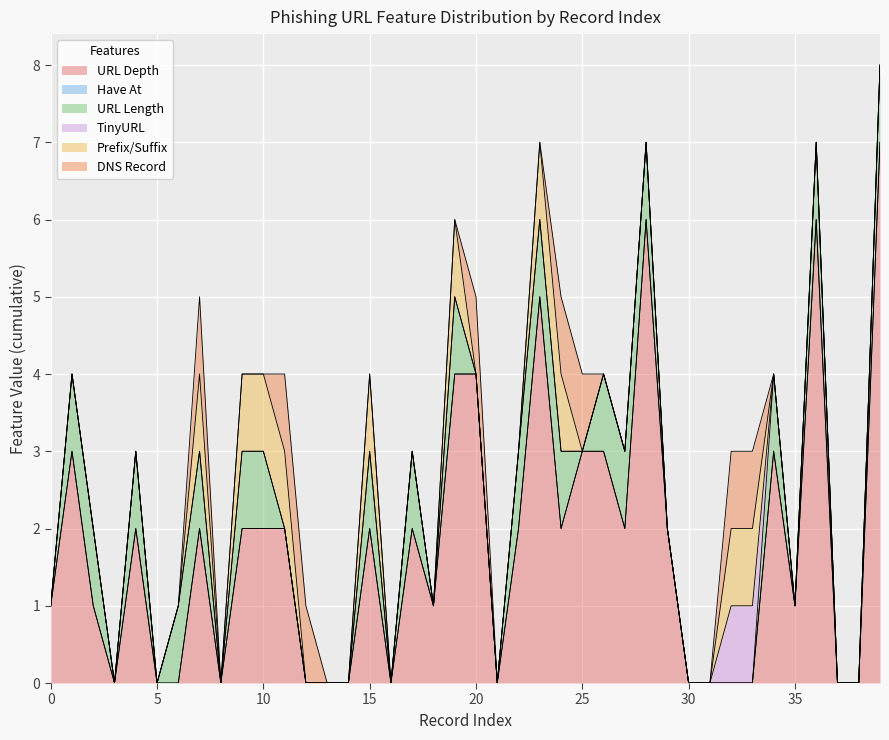

What is the maximum value for URL Depth?

7